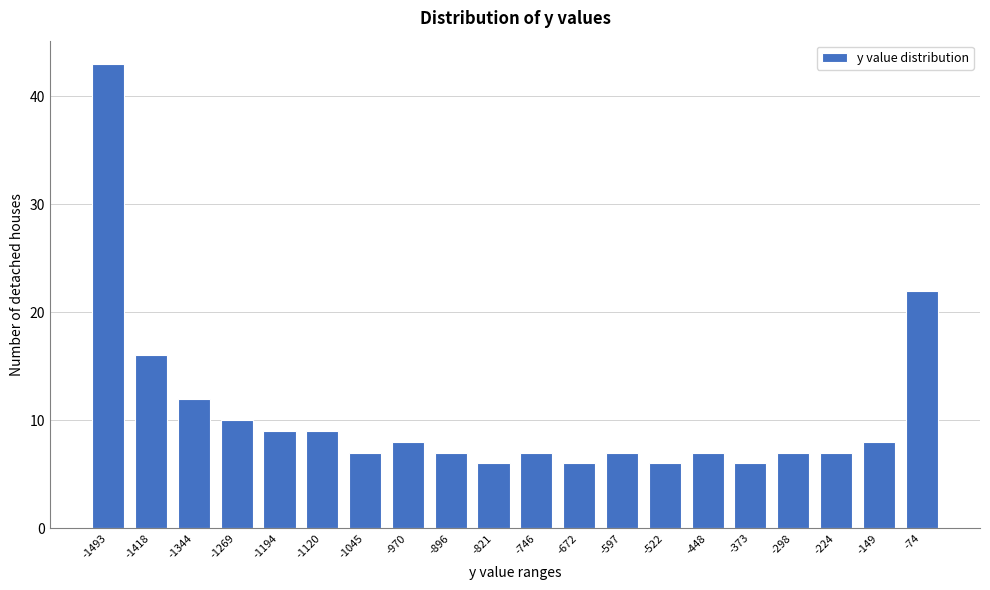

Reading right to left, transcribe all the data shown in this chart.

-74=22	-149=8	-224=7	-298=7	-373=6	-448=7	-522=6	-597=7	-672=6	-746=7	-821=6	-896=7	-970=8	-1045=7	-1120=9	-1194=9	-1269=10	-1344=12	-1418=16	-1493=43